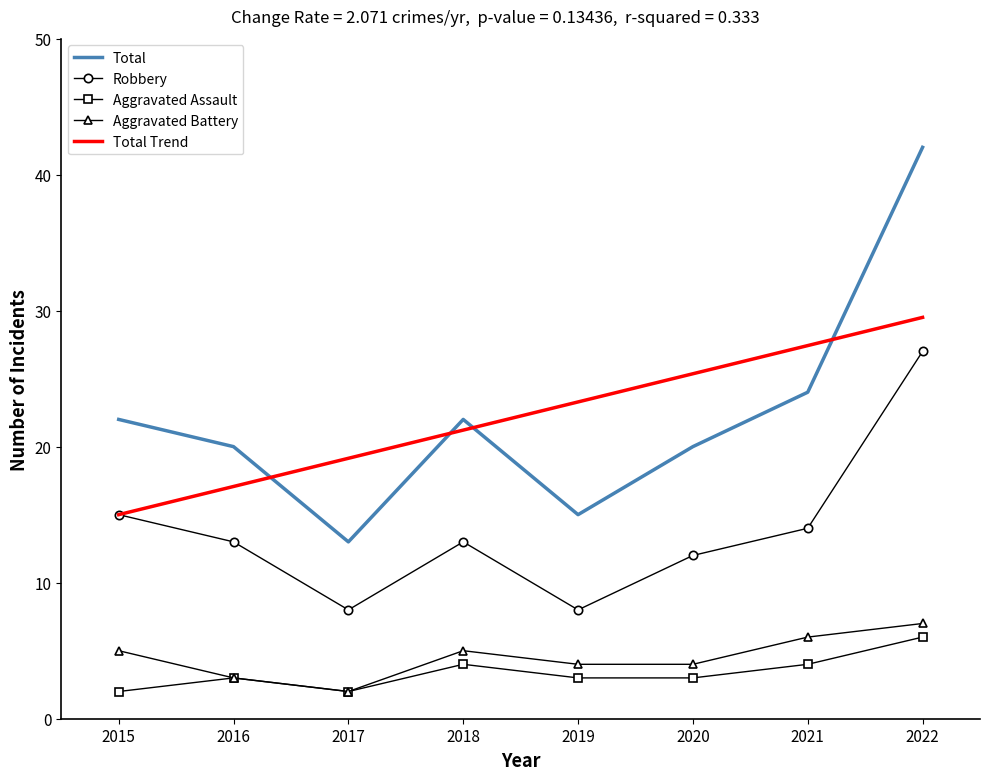

Which series changed the most between 2015 and 2022?

Total